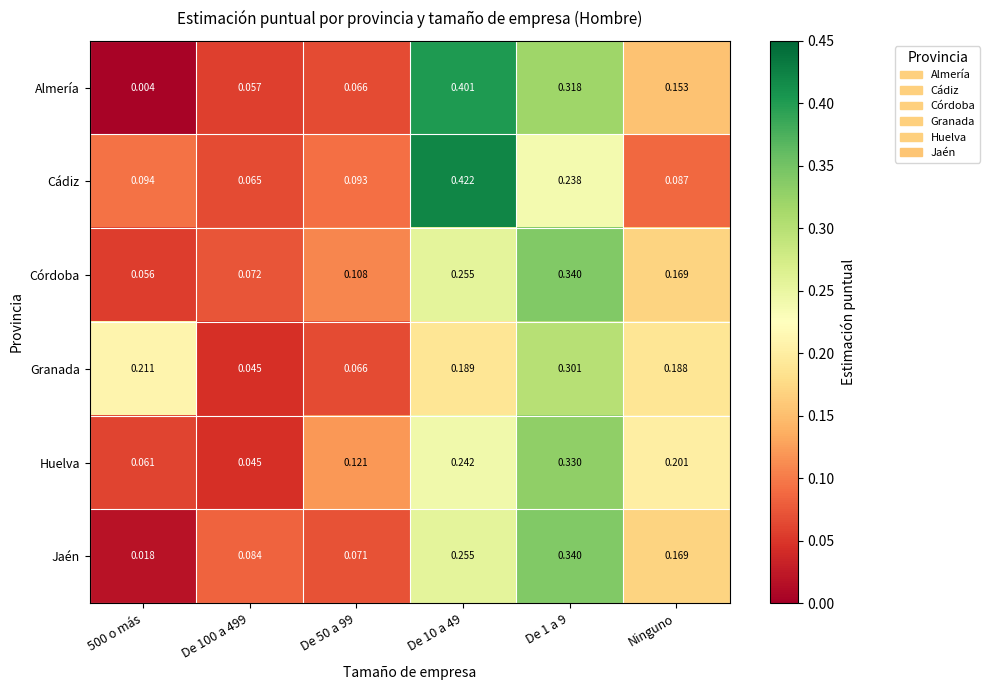

Which series has the widest spread of values?

Almería